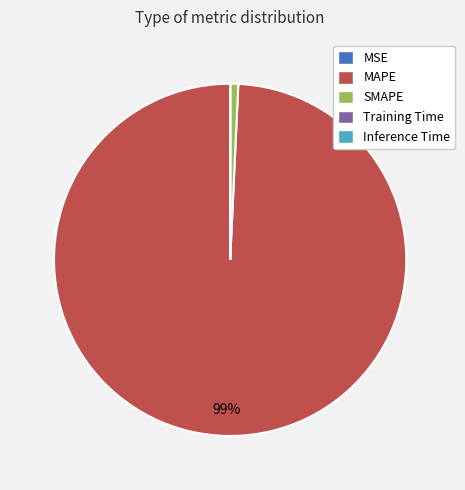

To the nearest percent, what portion does SMAPE represent?

1%